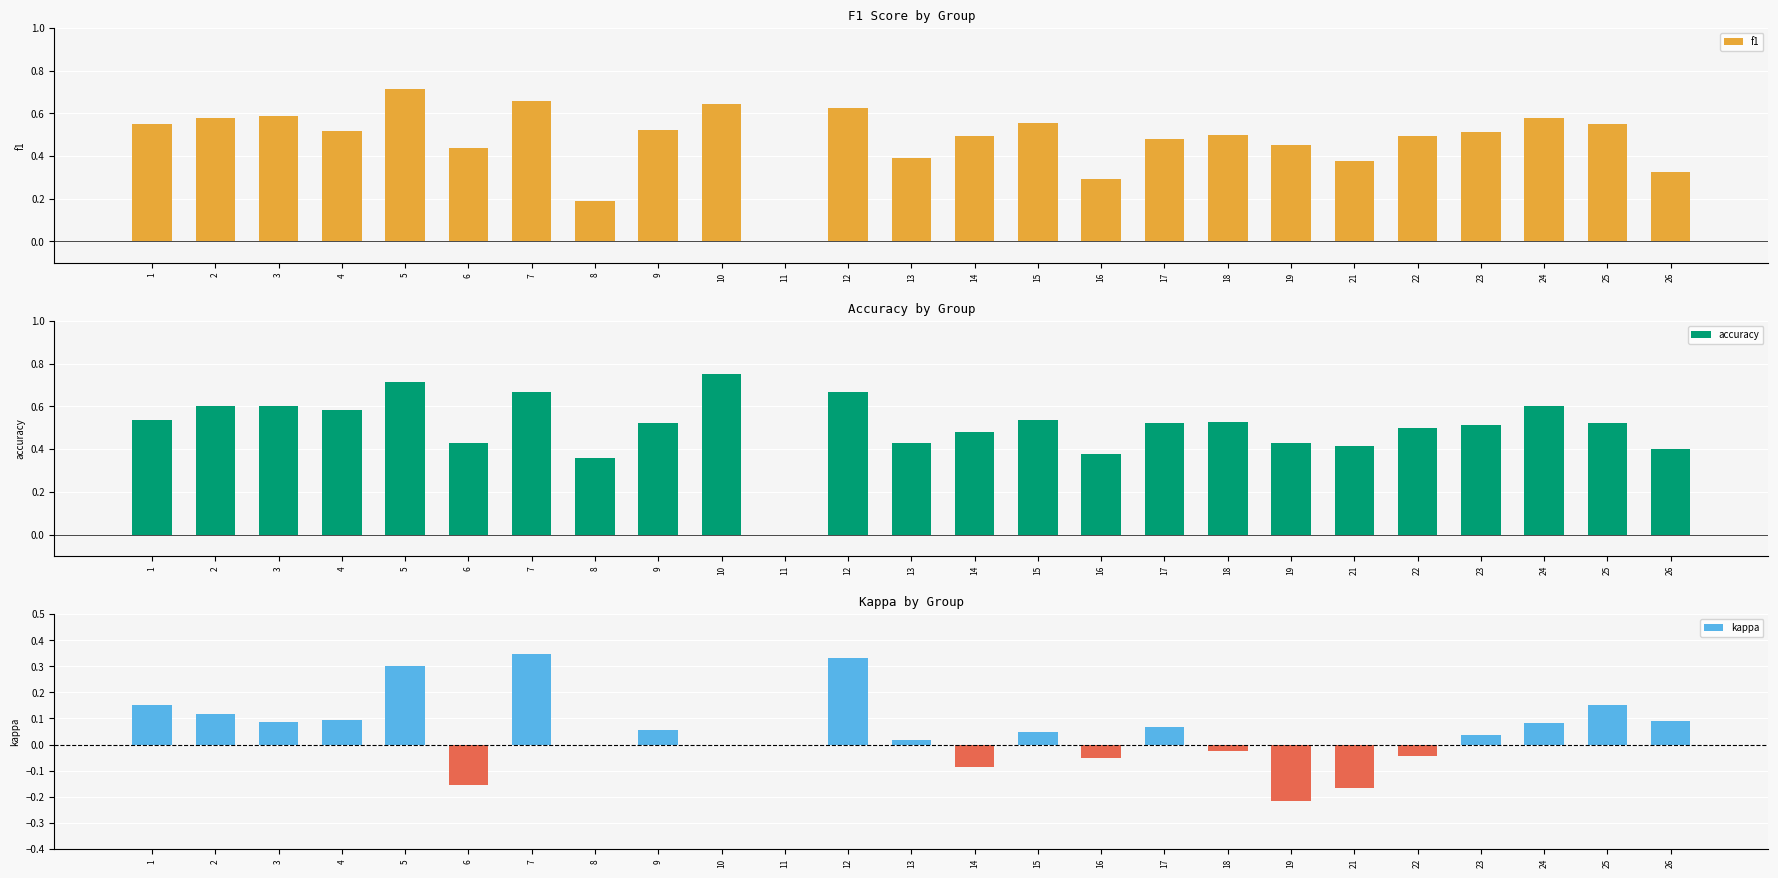

Is the value of accuracy at 2 greater than the value of kappa at 2?

Yes